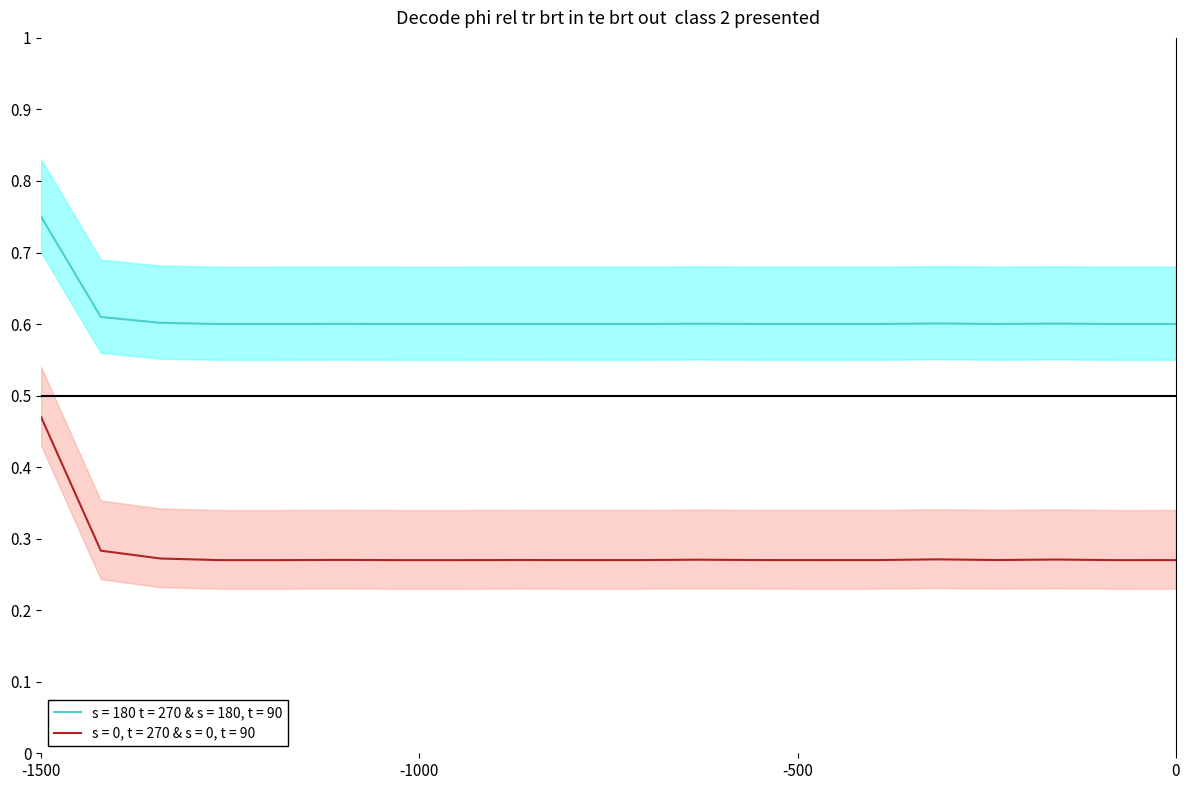

Is this an area chart (filled region under the line)?

No